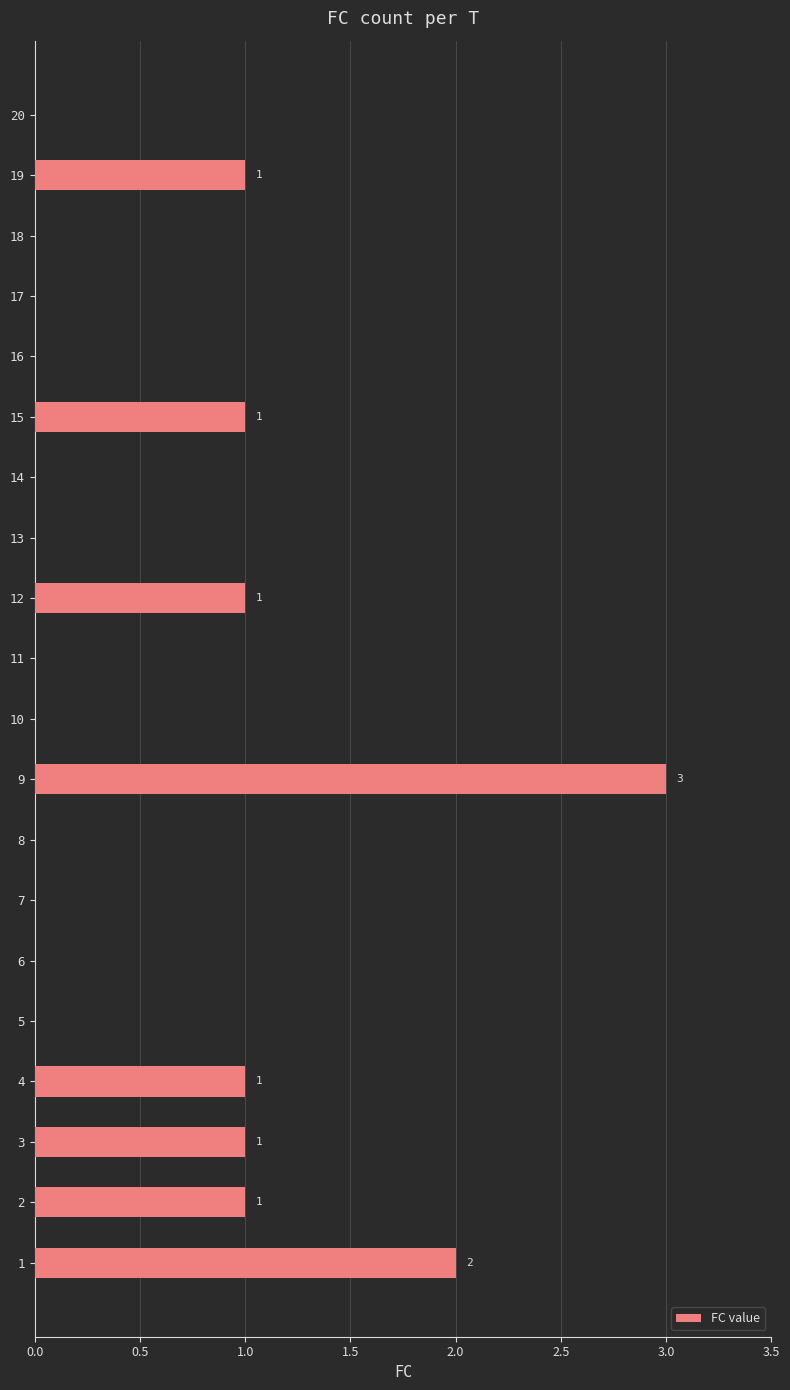

Count the number of data series in this chart.

1